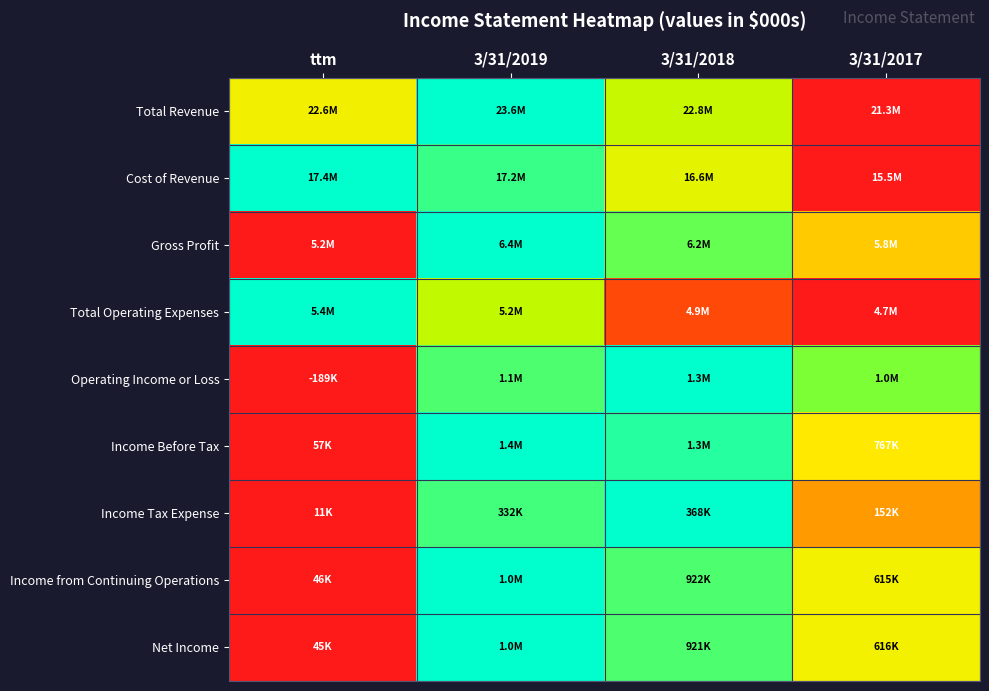

At how many categories does at least one series exceed 0?

4